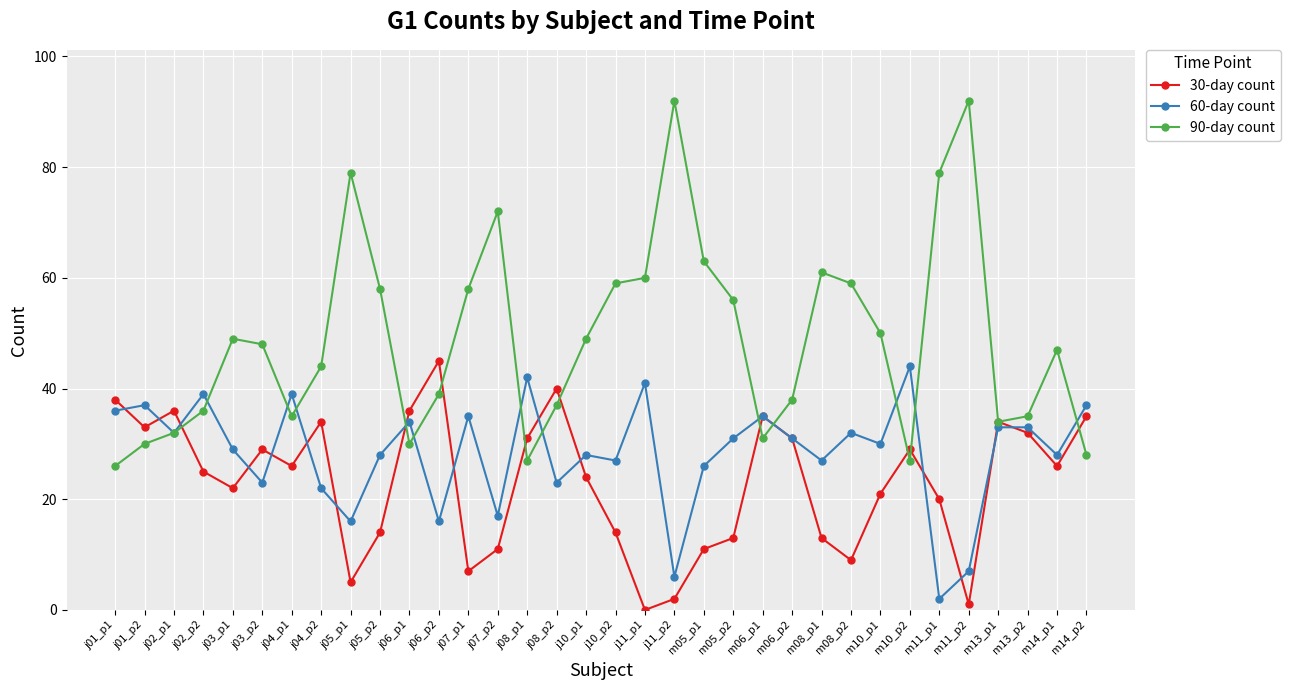

Reading left to right, list all the values displayed in this chart.

30-day count: 38	33	36	25	22	29	26	34	5	14	36	45	7	11	31	40	24	14	0	2	11	13	35	31	13	9	21	29	20	1	34	32	26	35
60-day count: 36	37	32	39	29	23	39	22	16	28	34	16	35	17	42	23	28	27	41	6	26	31	35	31	27	32	30	44	2	7	33	33	28	37
90-day count: 26	30	32	36	49	48	35	44	79	58	30	39	58	72	27	37	49	59	60	92	63	56	31	38	61	59	50	27	79	92	34	35	47	28